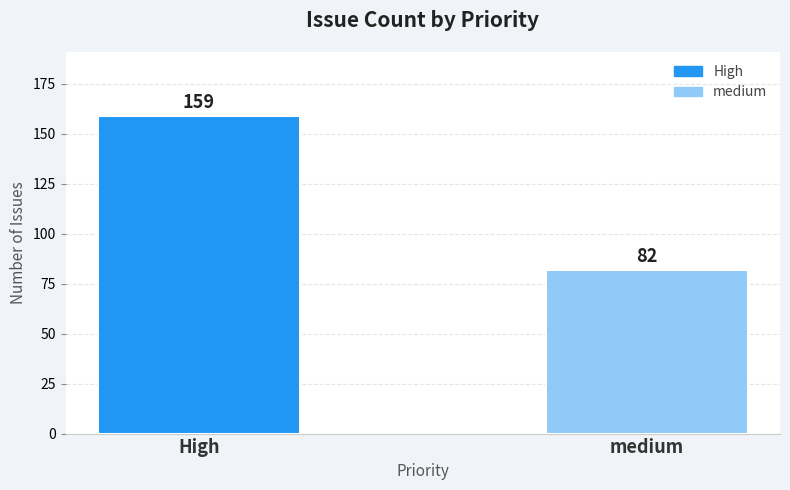

Where is the data nearest to the value 120?

medium